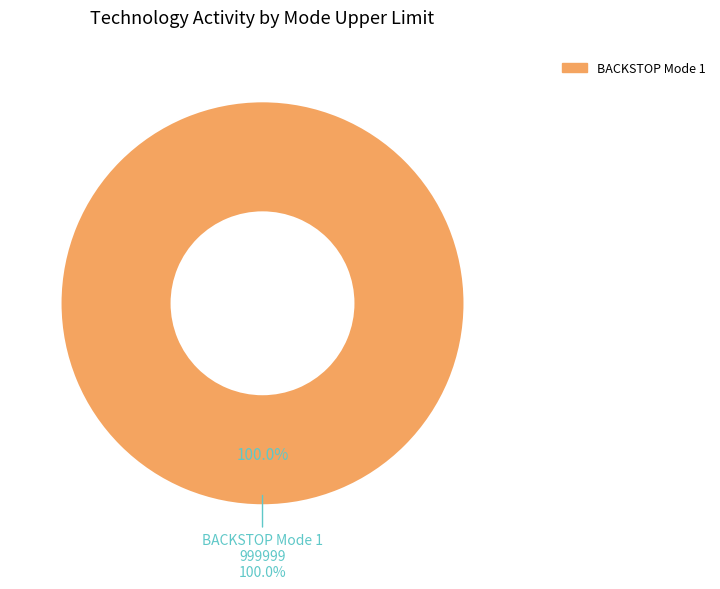

What is the largest slice in the pie chart?

BACKSTOP Mode 1